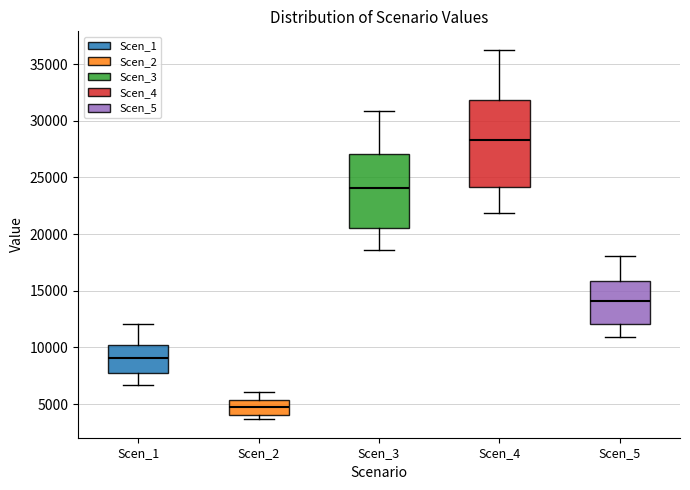

Comparing the boxes themselves (not the whiskers), which one is the tallest?

Scen_4